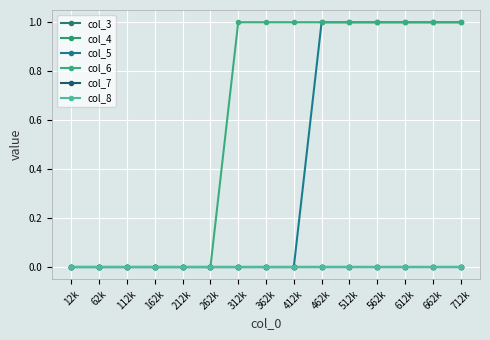

Does the chart have visible grid lines?

Yes